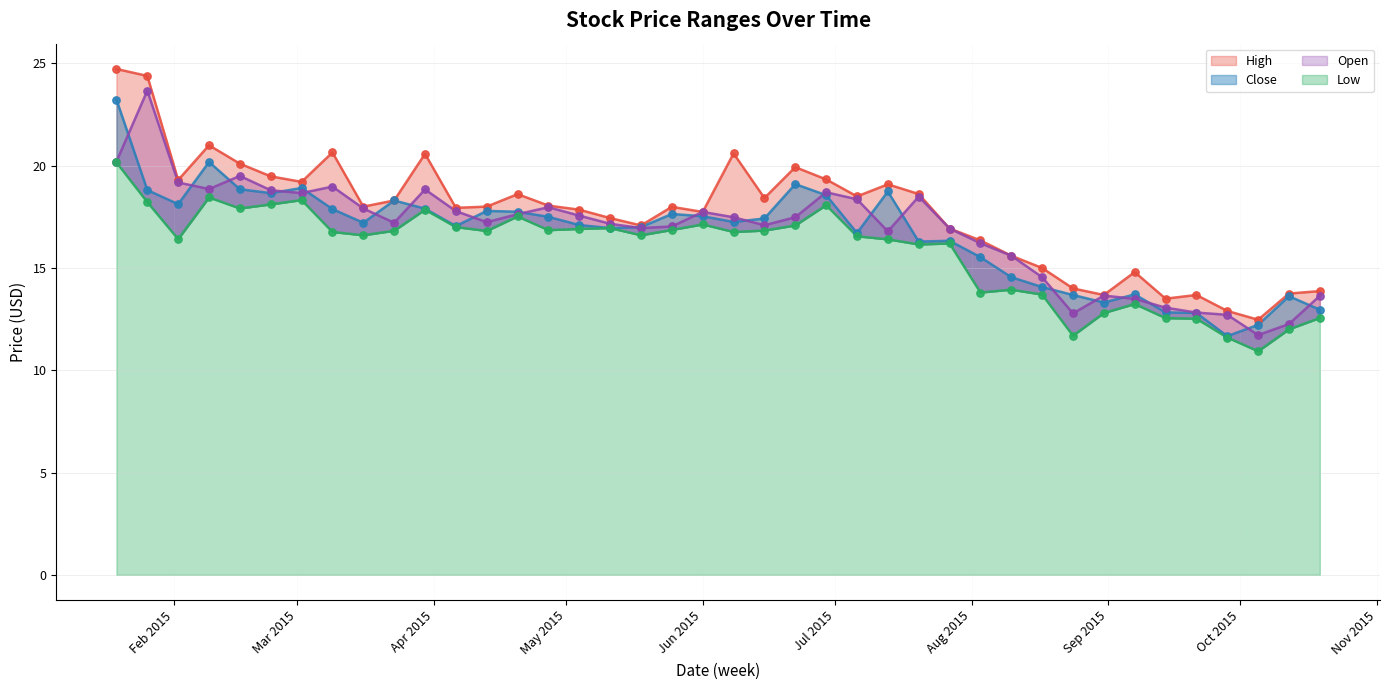

Is the value of Open at 2015-05-04 greater than the value of Close at 2015-05-04?

Yes